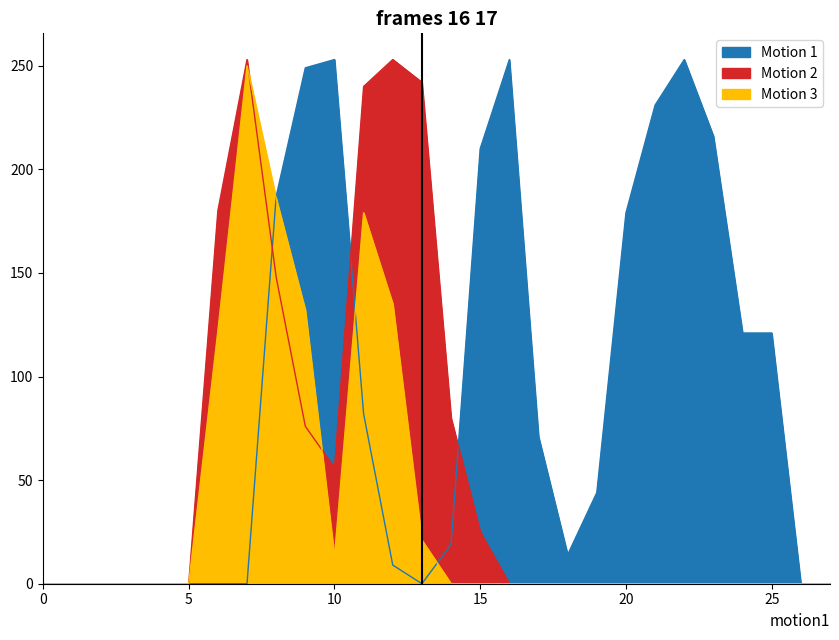

How many intersections are there between Motion 2 and Motion 3?

2